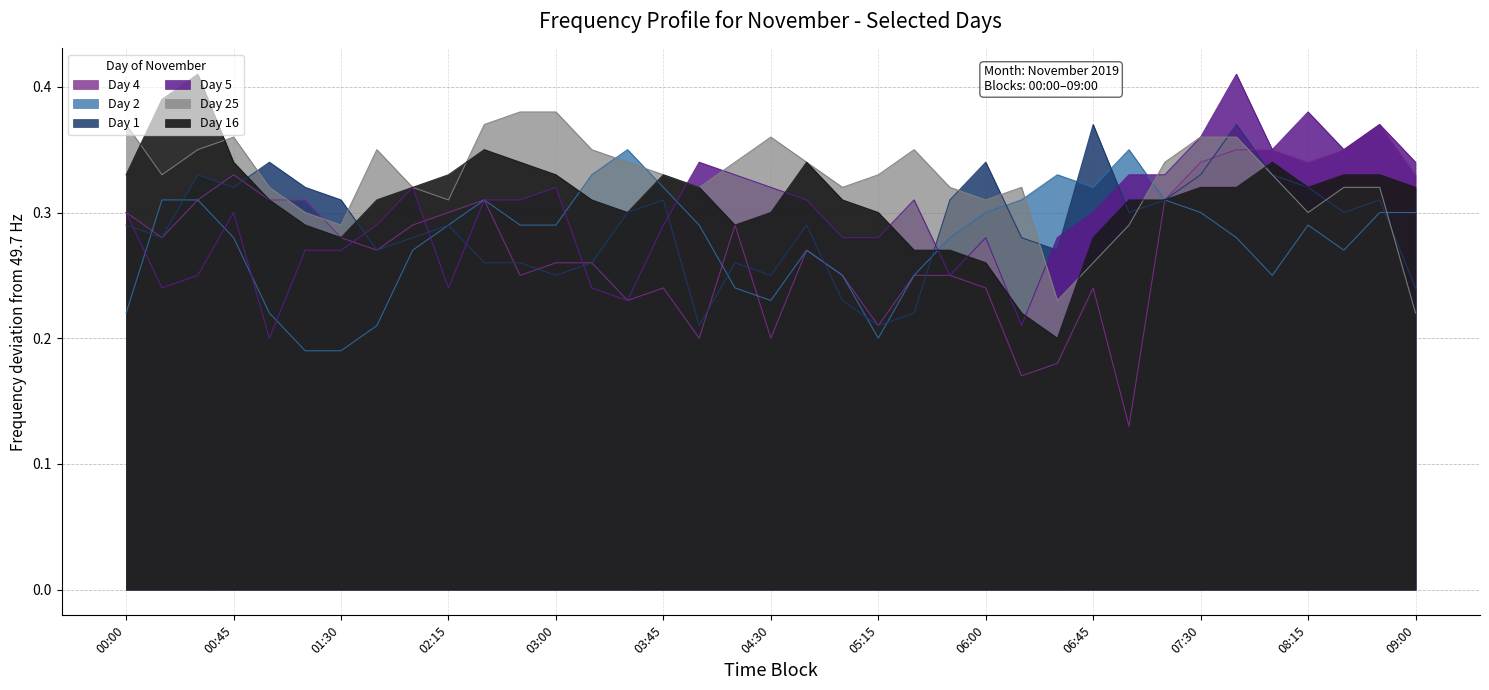

Which series has the largest total across all categories?

Day 25